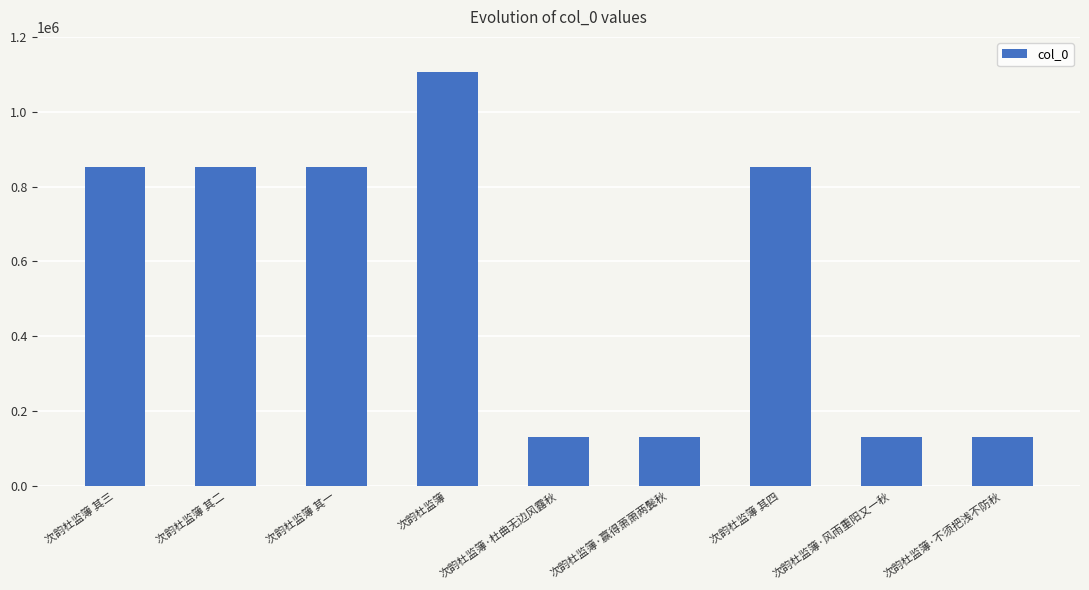

What is the sum of the values at 次韵杜监簿 其四 and 次韵杜监簿 其三?

1705963